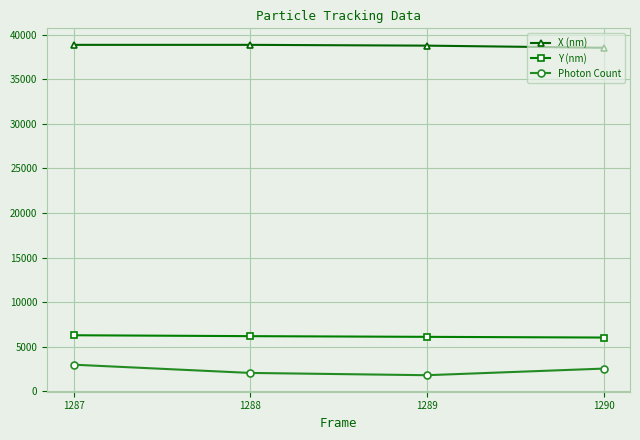

What is the minimum value for X (nm)?

38537.5